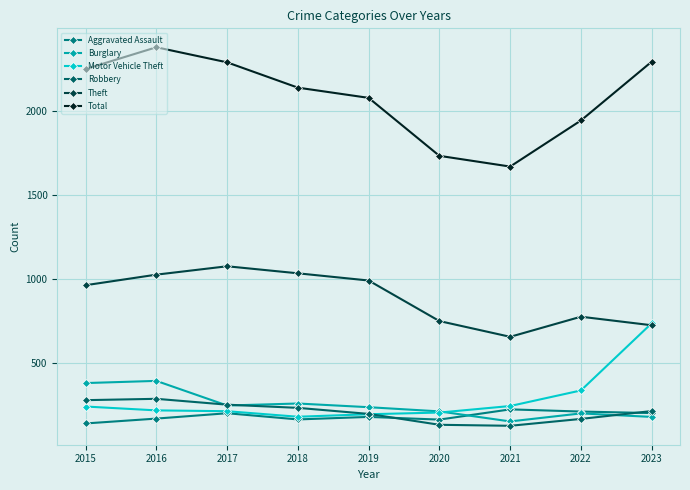

How many series are shown in this chart?

6